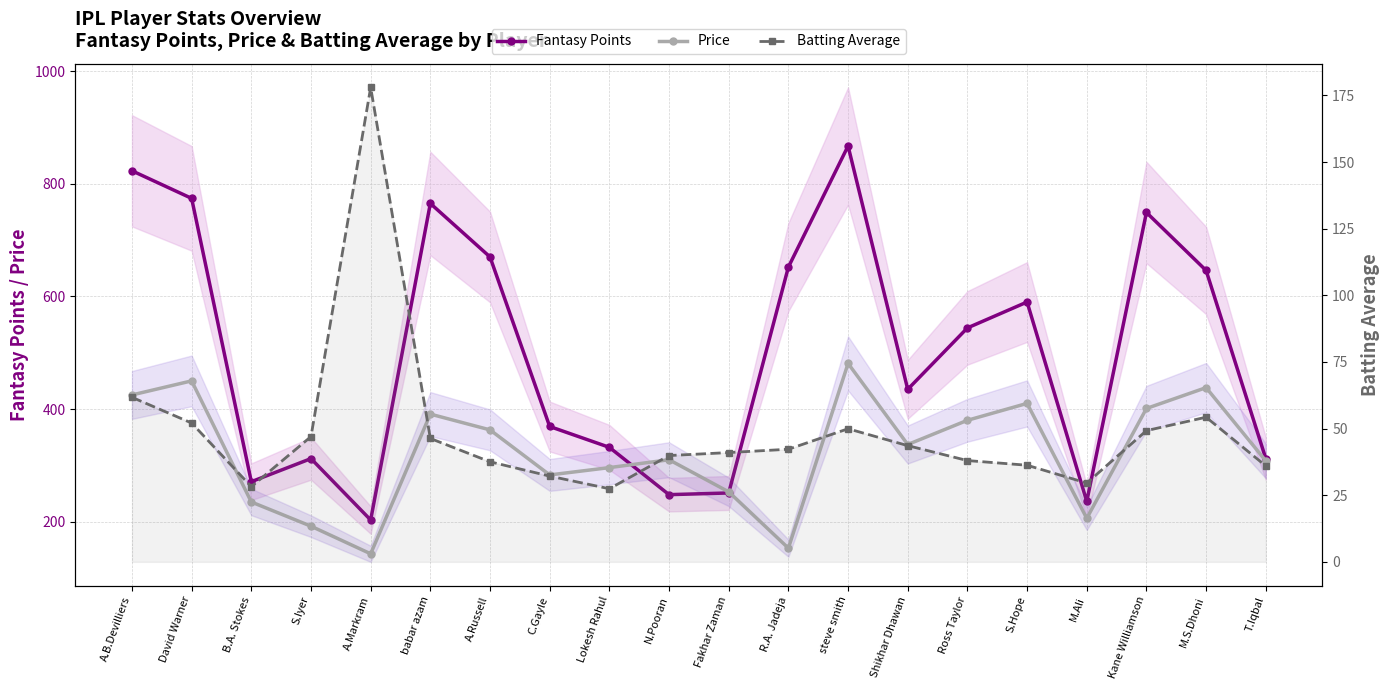

Which label corresponds to the largest value in the chart?

steve smith